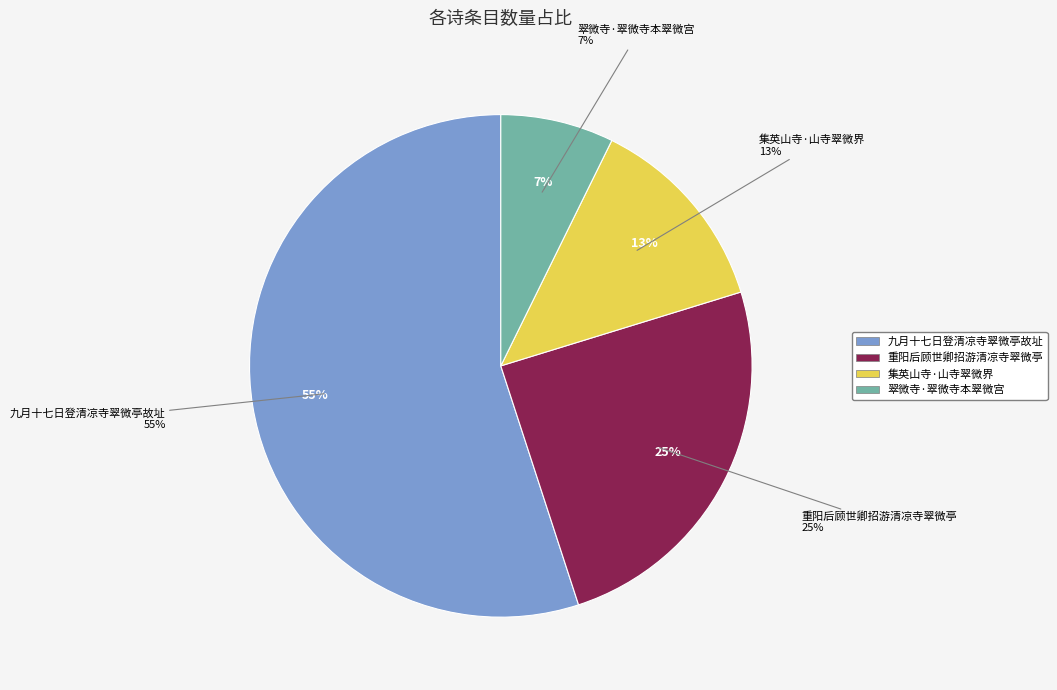

Which slice is the largest?

九月十七日登清凉寺翠微亭故址